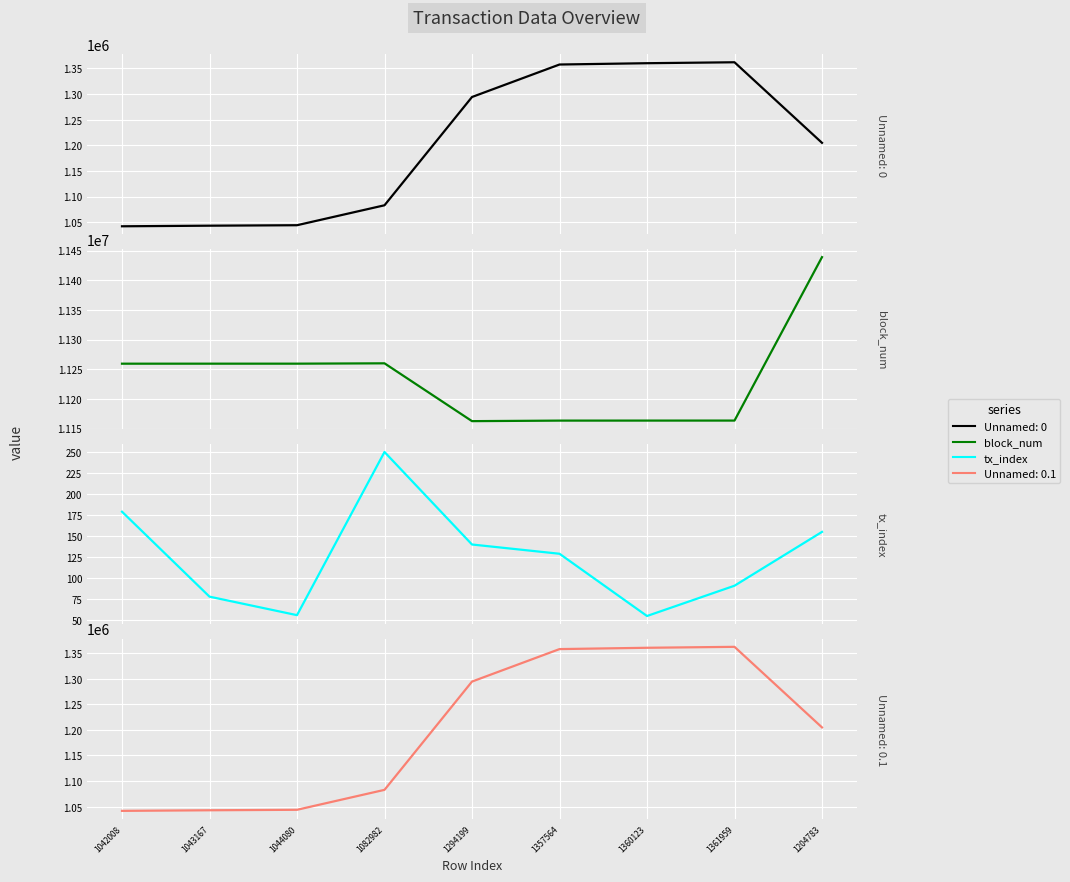

In block_num, how many points are higher than both neighbors (excluding endpoints)?

1